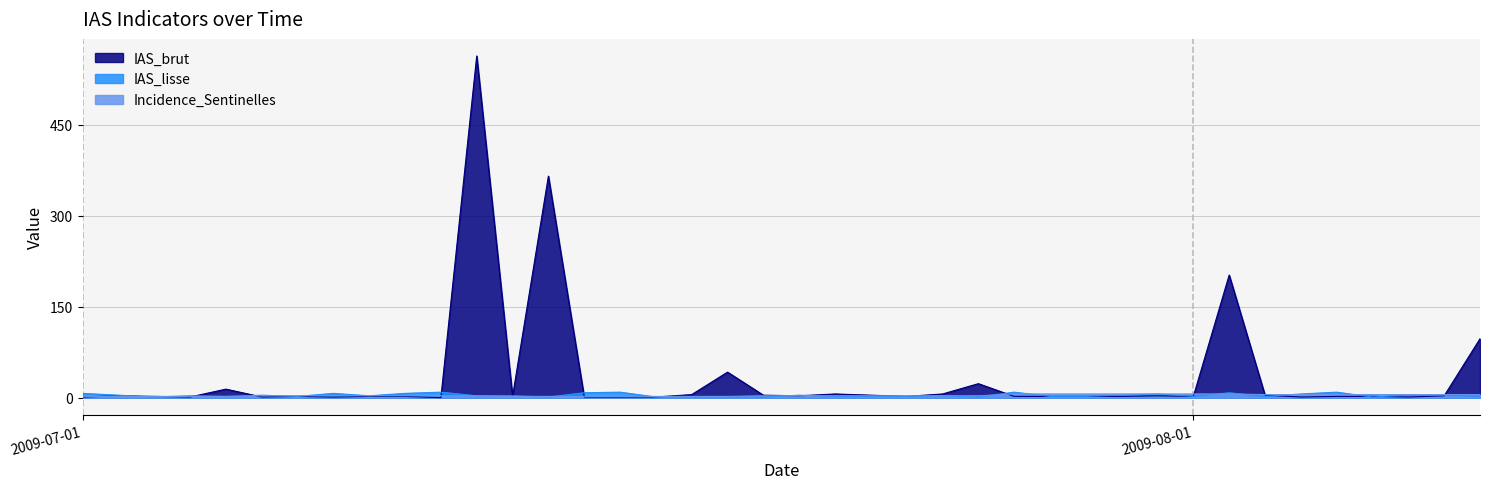

What is the difference between the highest and lowest values at 2009-07-06?

3